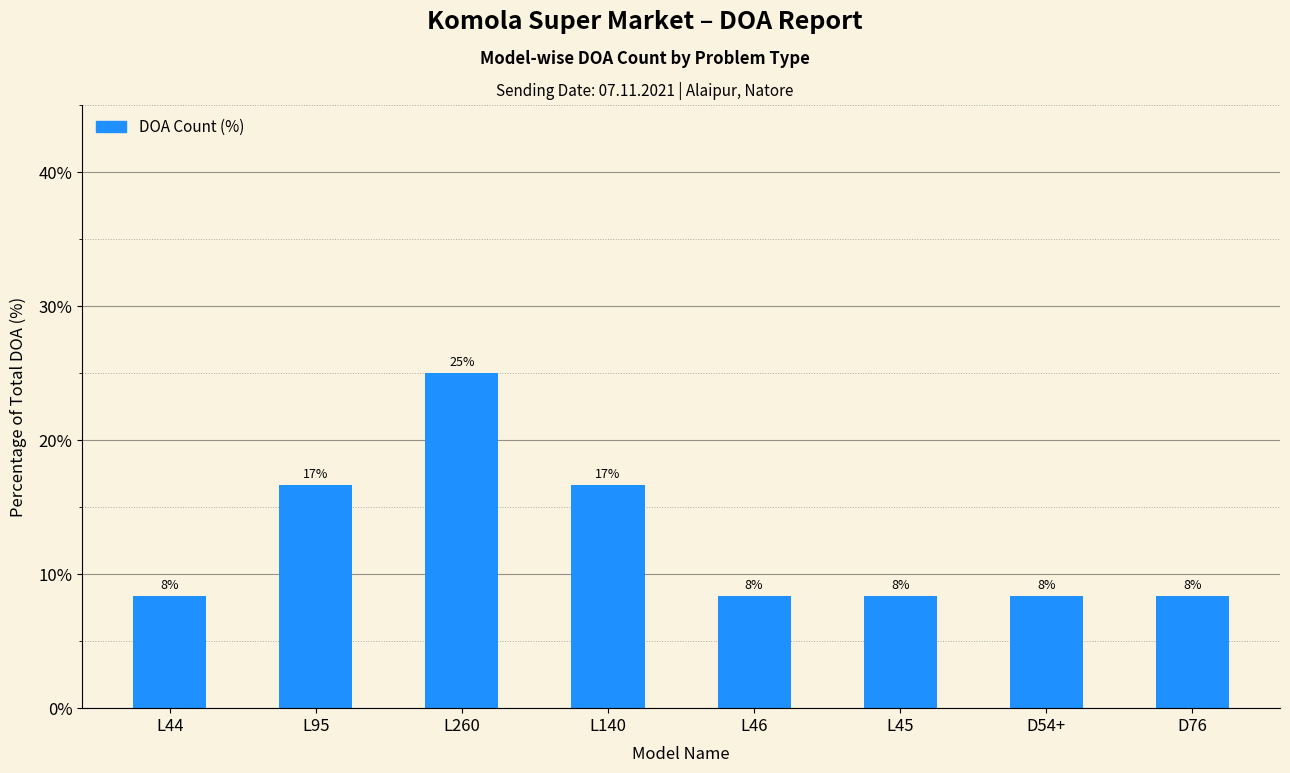

What is the minimum value shown in the chart?

8.3